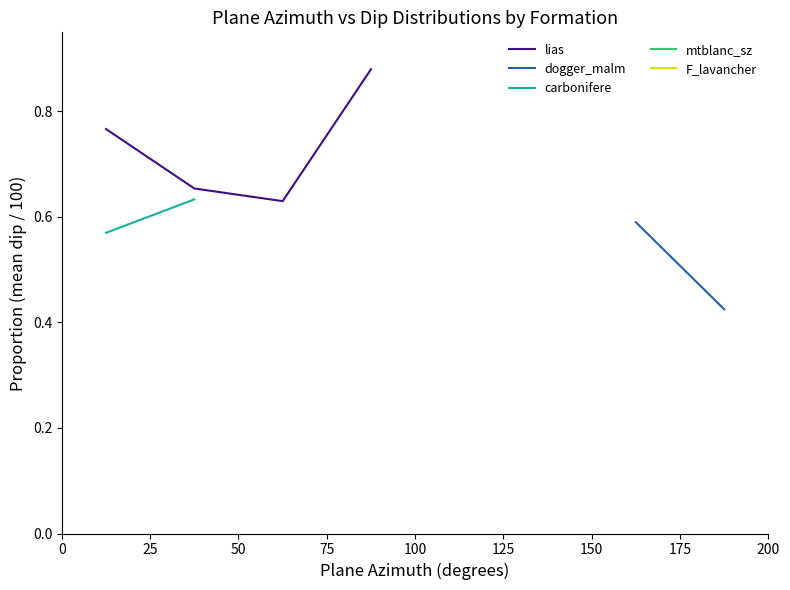

How many data points does each series have?

8